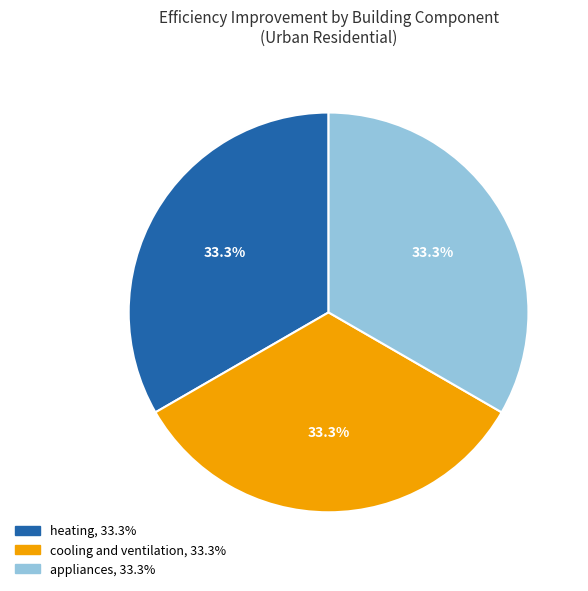

How many slices are in this pie chart?

3